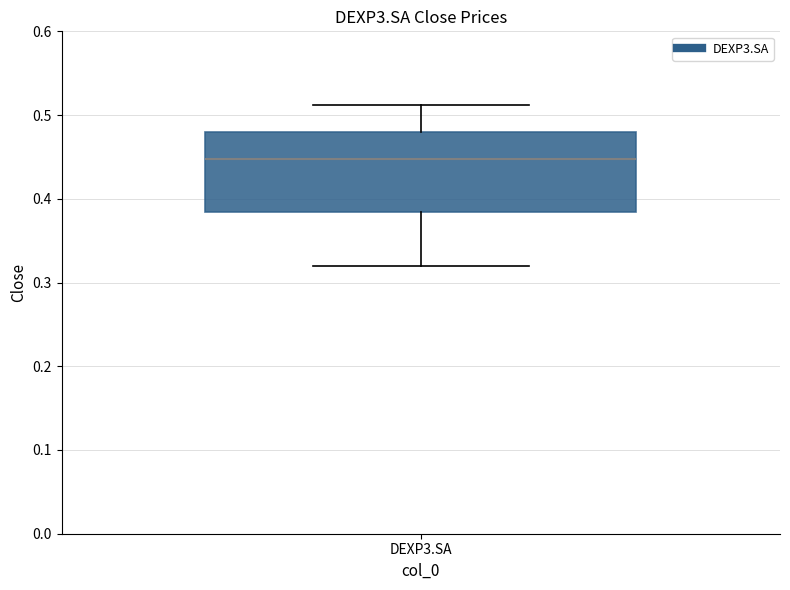

Transcribe this box plot: give where the median line is, the range the box spans, and where the two whiskers end, as read against the y-axis. The values are not printed on the chart, so give them approximately, as read against the axis.

median 0.45, box 0.38 to 0.48, whiskers 0.32 to 0.51